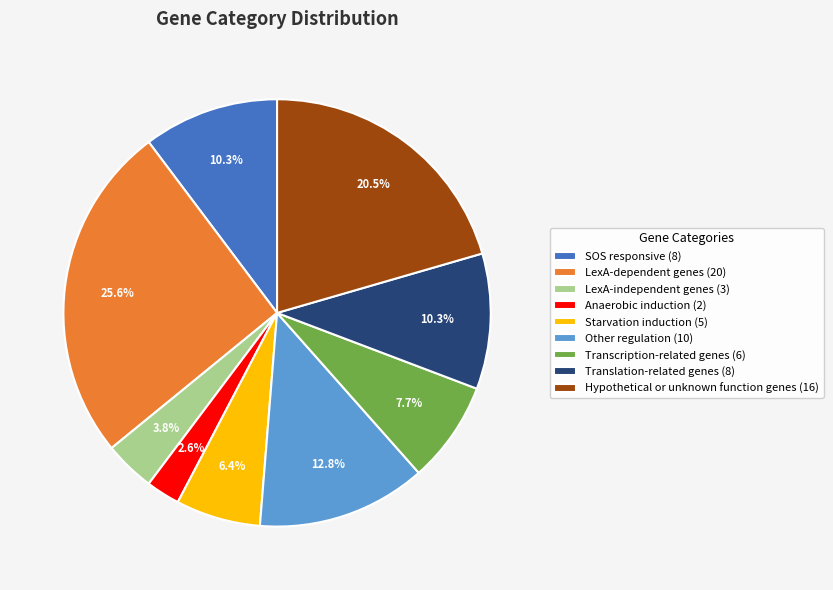

To the nearest percent, what is the difference between the Hypothetical or unknown function genes and Translation-related genes slice percentages?

10%